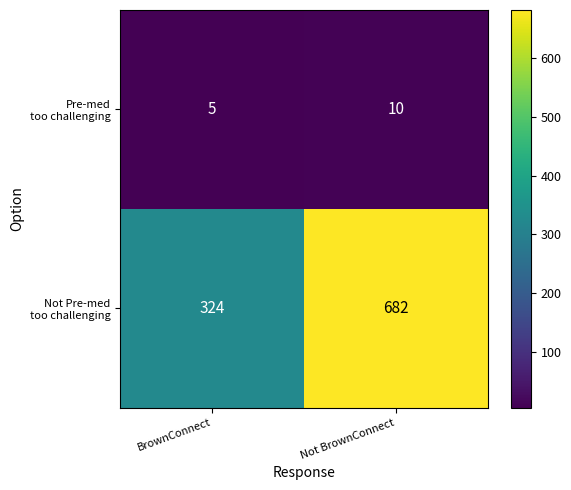

At which category is the sum across all series the highest?

Not BrownConnect